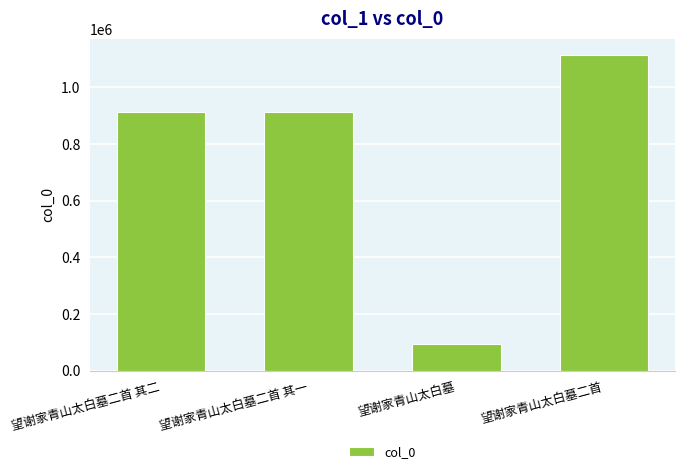

What is the difference between the maximum and second lowest values?

202214